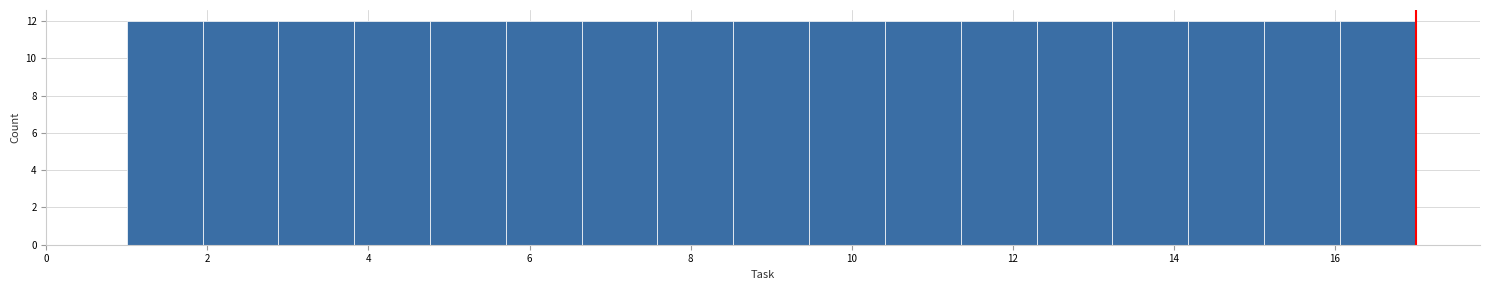

Reading left to right, list every bar in this chart as the range it spans on the x-axis followed by its height. Neither the bar edges nor the heights are printed on the chart, so give them approximately, as read against the axes.

1.0 to 2.0: 12
2.0 to 2.8: 12
2.8 to 3.8: 12
3.8 to 4.8: 12
4.8 to 5.8: 12
5.8 to 6.6: 12
6.6 to 7.6: 12
7.6 to 8.6: 12
8.6 to 9.4: 12
9.4 to 10.4: 12
10.4 to 11.4: 12
11.4 to 12.2: 12
12.2 to 13.2: 12
13.2 to 14.2: 12
14.2 to 15.2: 12
15.2 to 16.0: 12
16.0 to 17.0: 12